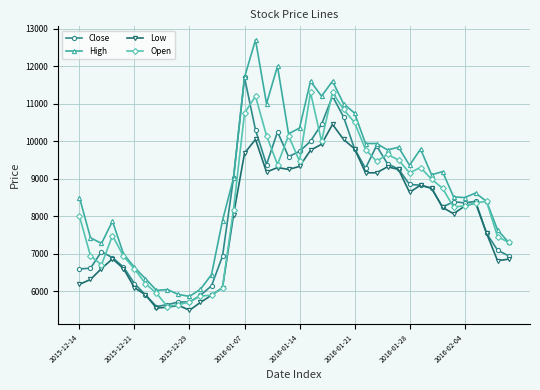

How many lines are shown in the chart?

4